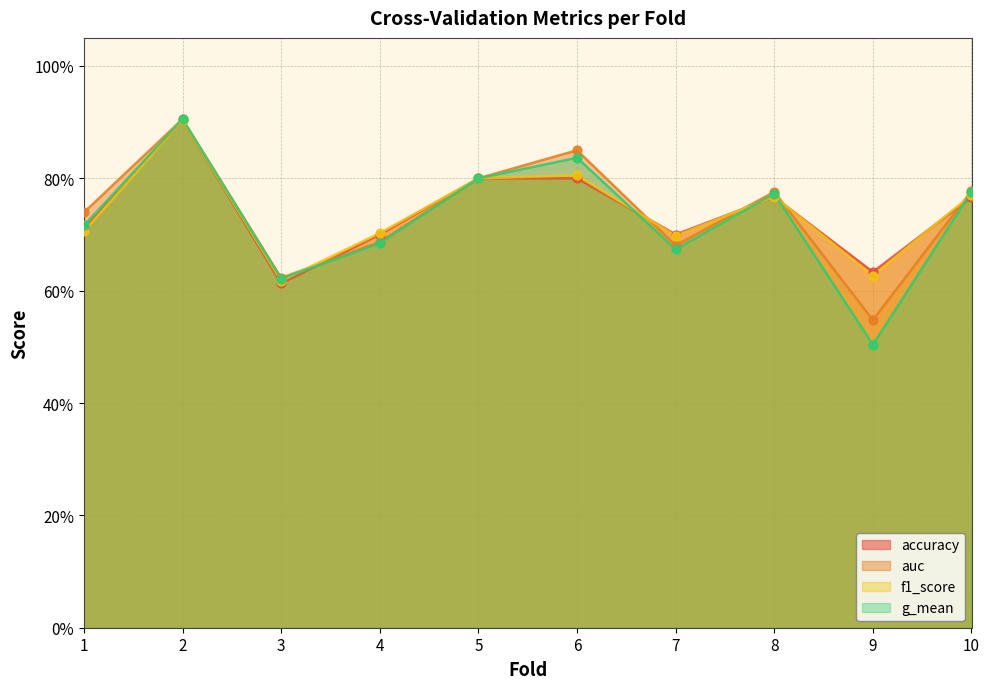

Which series contains the highest Y value?

auc